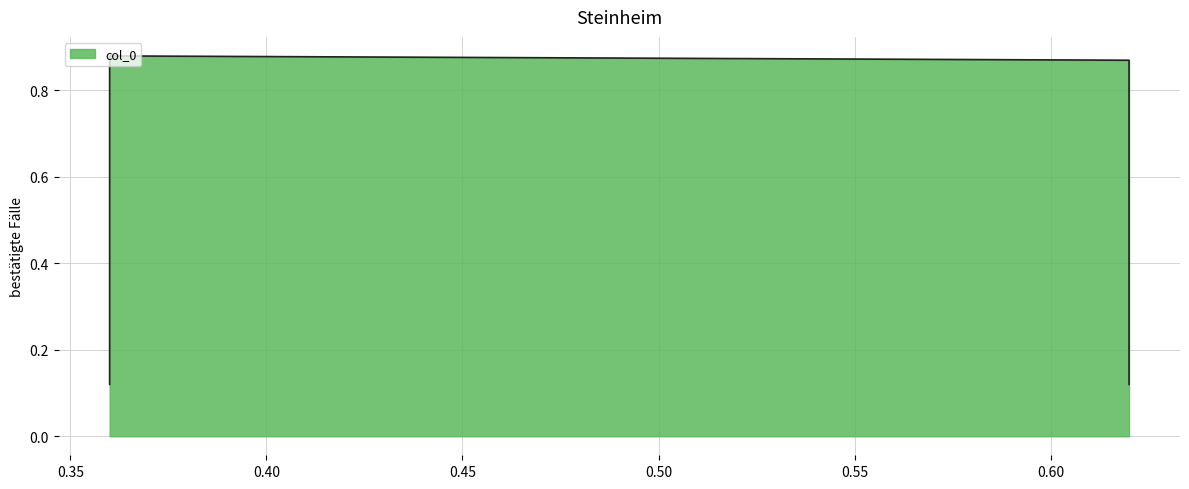

Does the chart display data point markers on the line(s)?

No